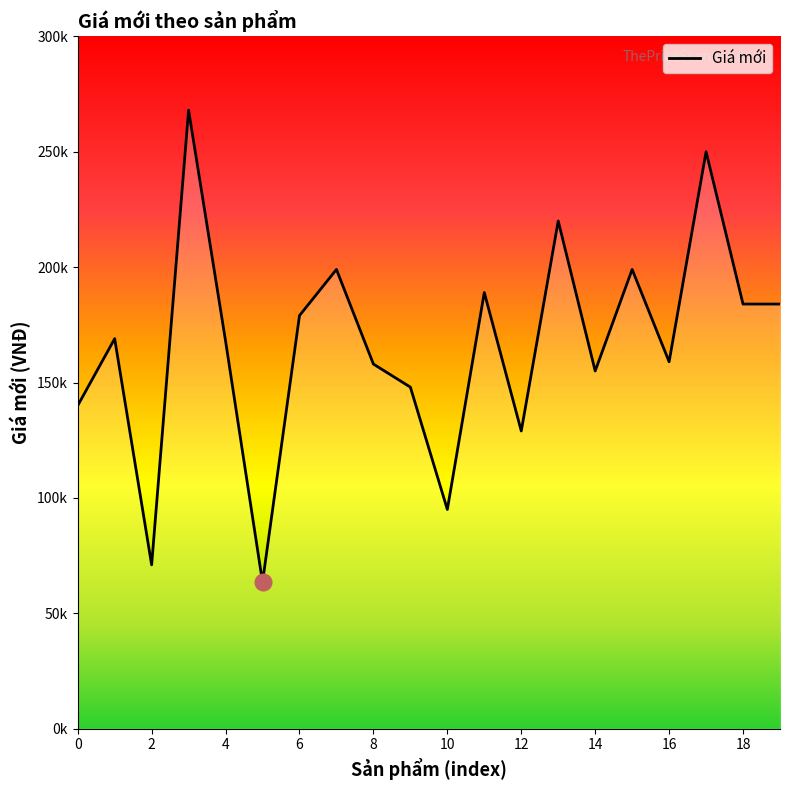

Rank the categories by value from lowest to highest.

5, 2, 10, 12, 0, 9, 14, 8, 16, 4, 1, 6, 18, 19, 11, 7, 15, 13, 17, 3